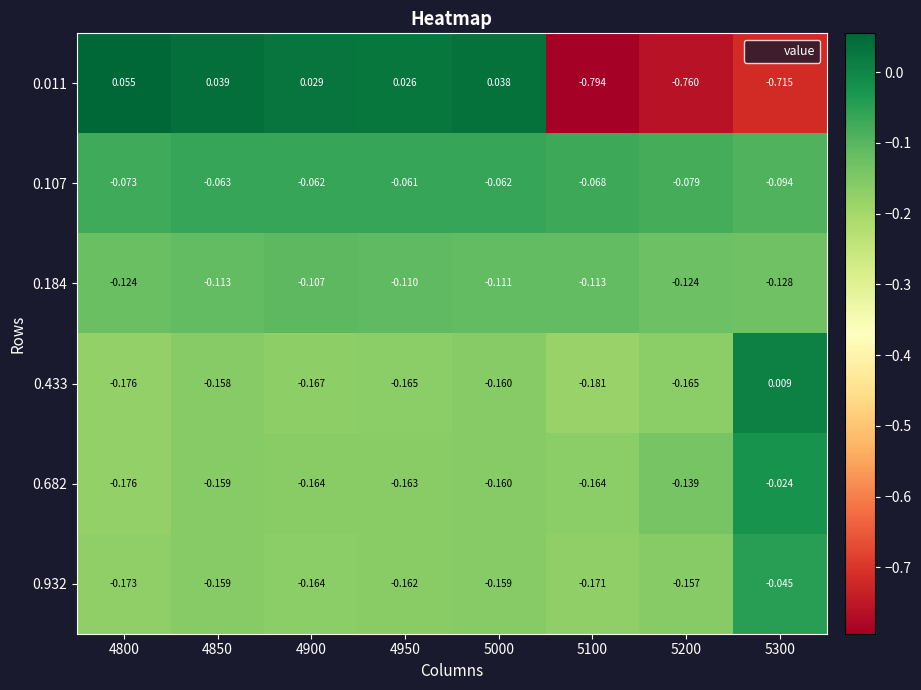

Is the value of 0.682 at 5200 greater than the value of 0.433 at 5300?

No